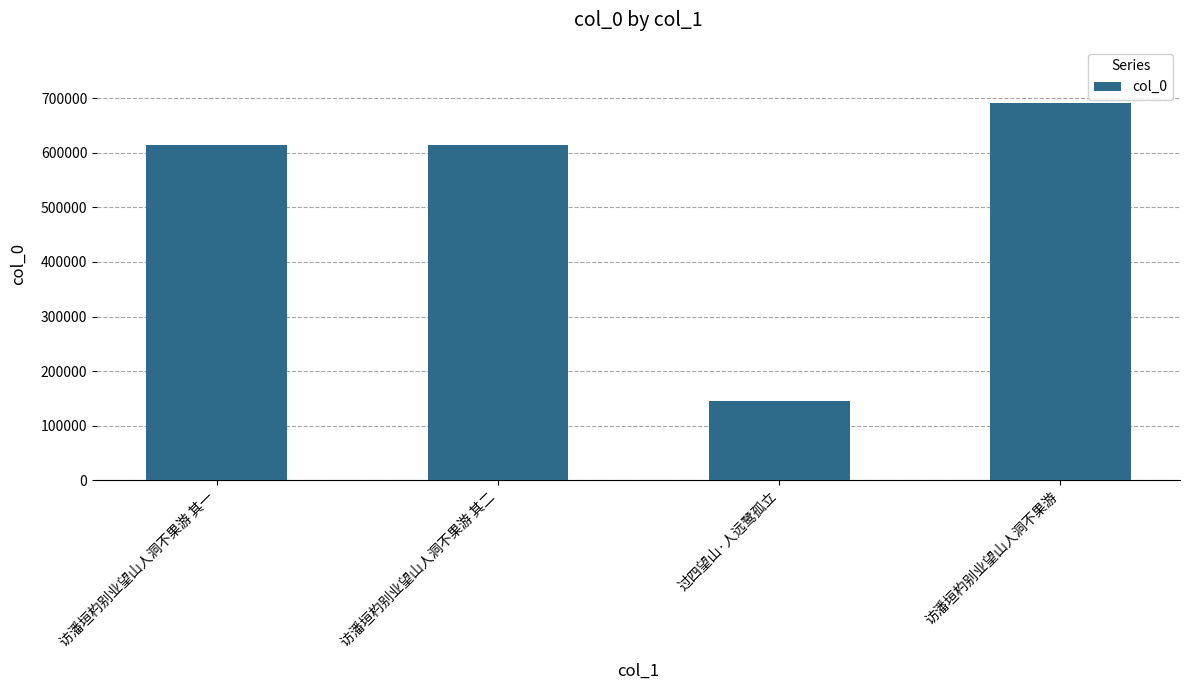

What is the ratio of the value at 访潘垣杓别业望山人洞不果游 其一 to the value at 访潘垣杓别业望山人洞不果游?

0.9